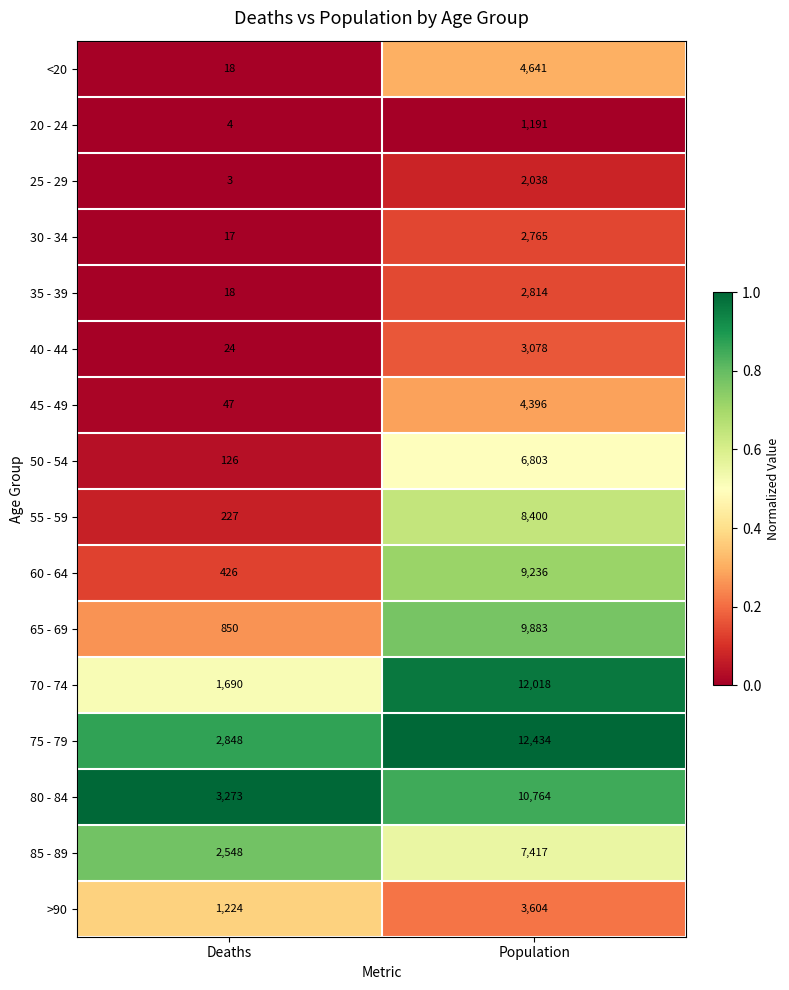

At which category is the sum across all series the highest?

Population